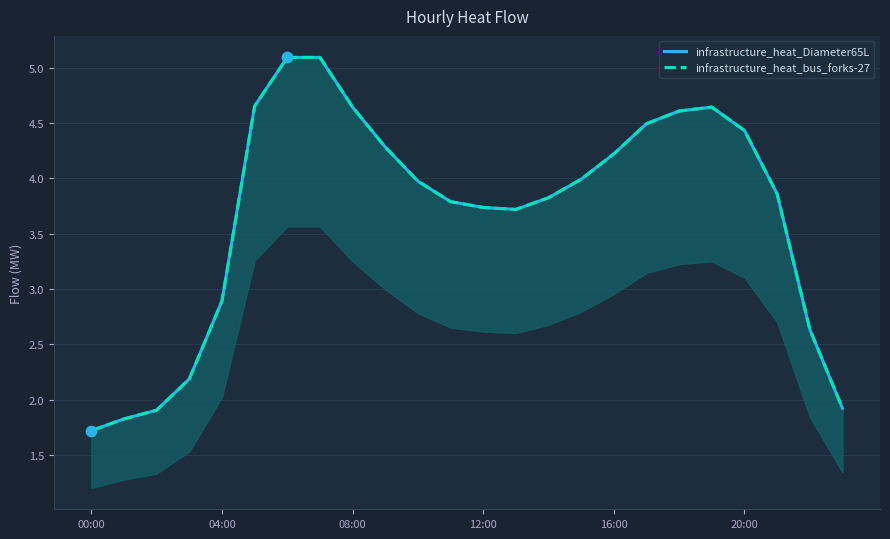

At which category is the sum across all series the highest?

6